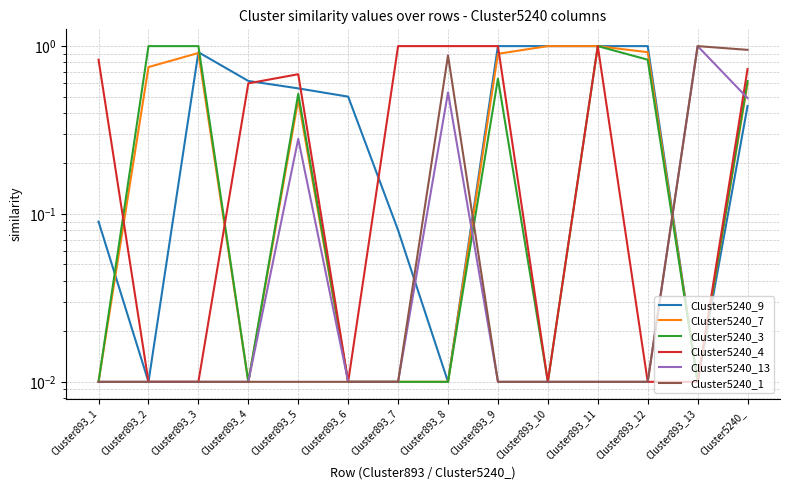

What is the sum of all Cluster5240_1 values?

2.9